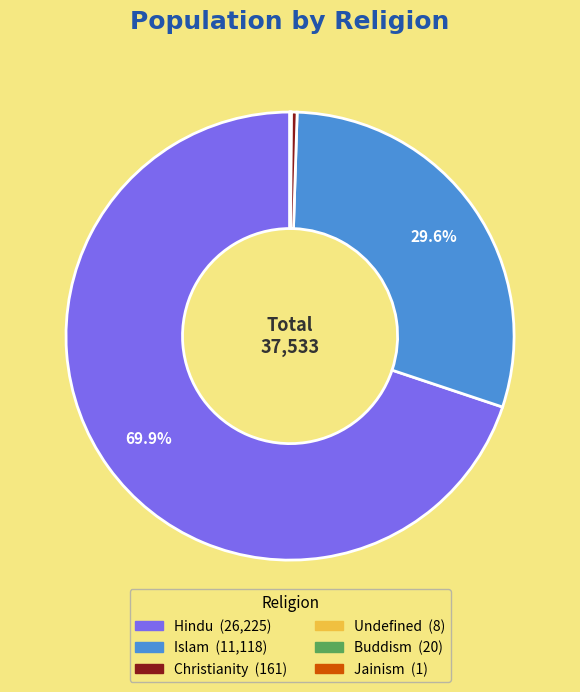

Is there any slice that represents more than half of the pie?

Yes